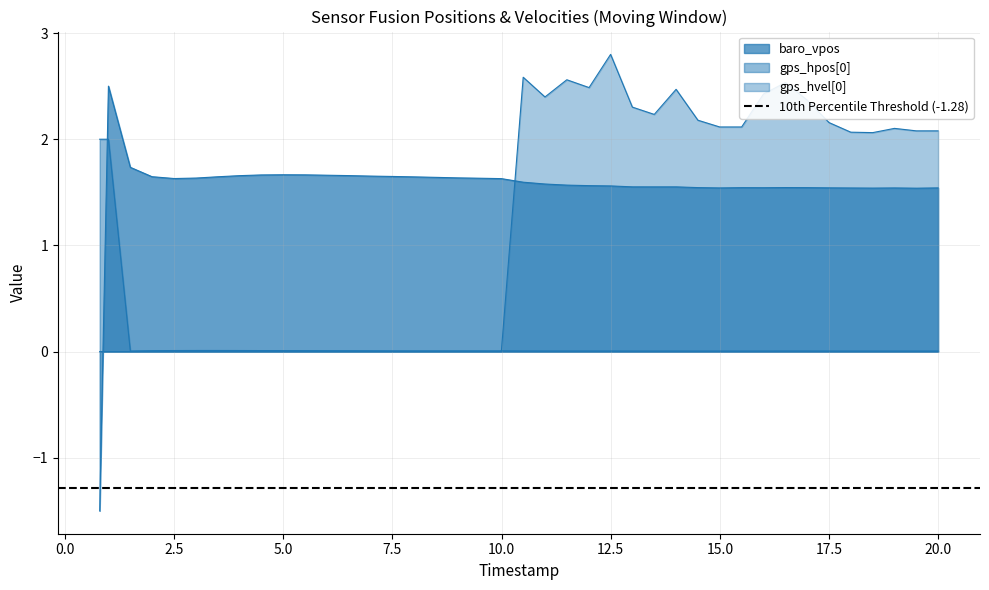

At which category does gps_hpos[0] reach its first local valley?

2.5